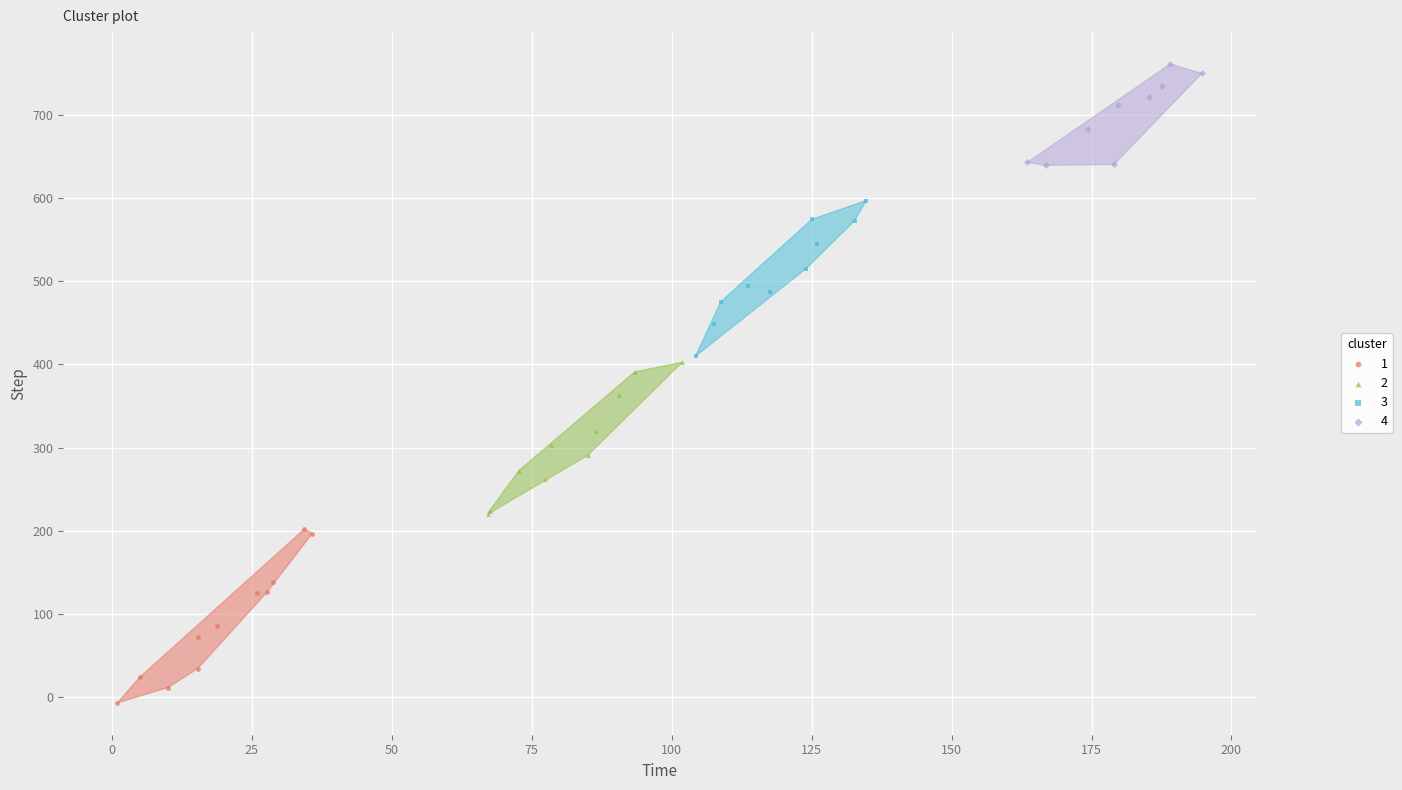

Which series reaches the maximum Y coordinate?

4